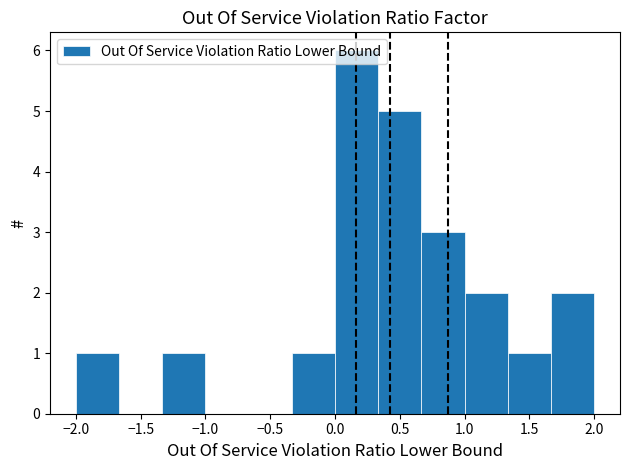

Which range on the x-axis has the tallest bar?

0.00 to 0.35